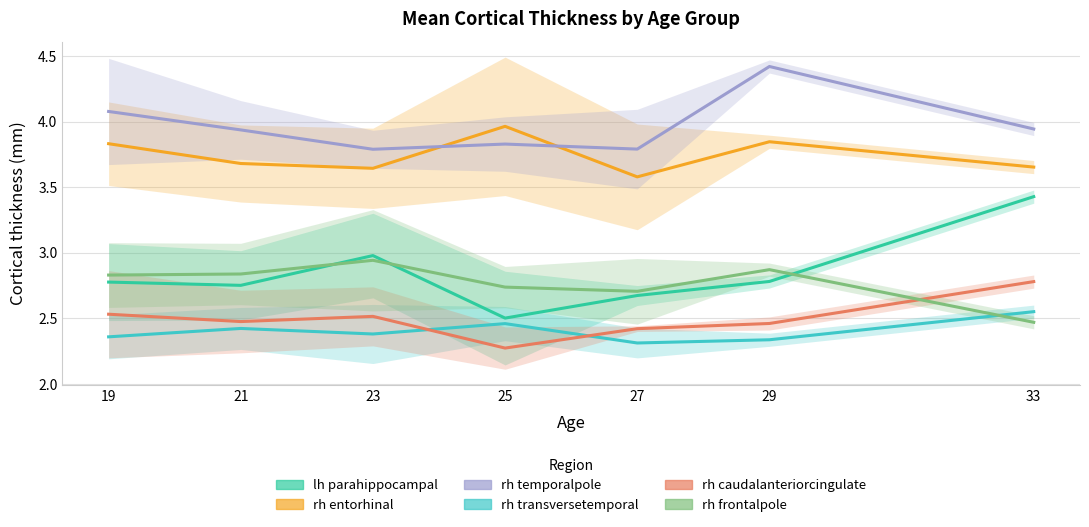

What are all the series names shown in the legend?

lh parahippocampal, rh entorhinal, rh temporalpole, rh transversetemporal, rh caudalanteriorcingulate, rh frontalpole